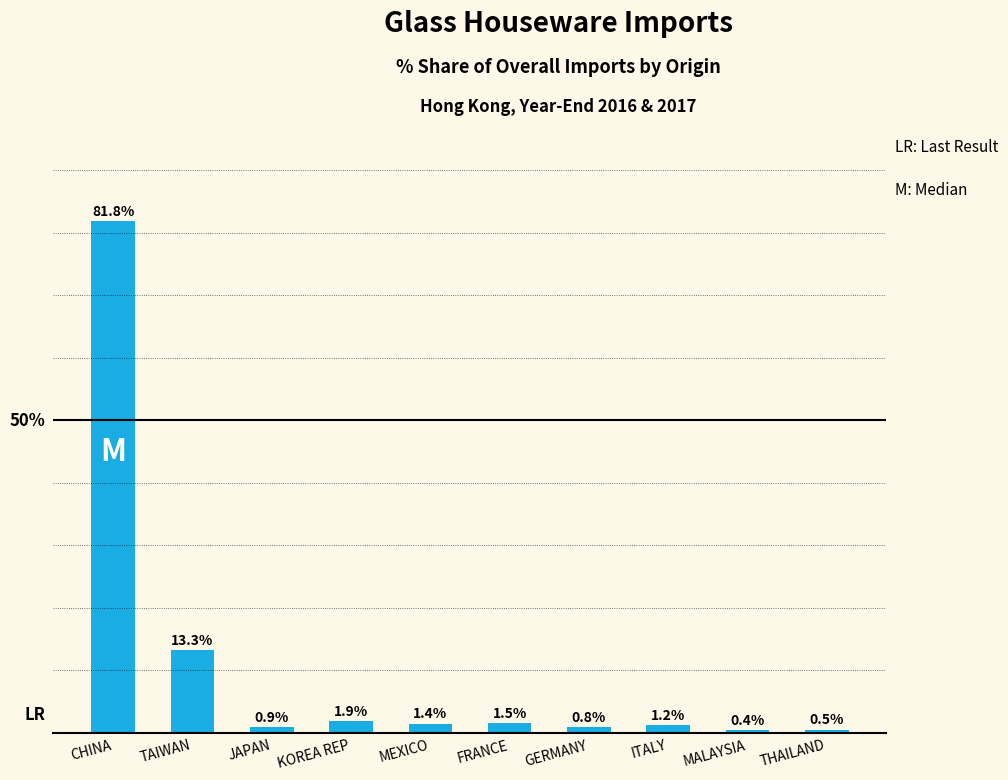

At which category does the chart reach its minimum across all series?

MALAYSIA